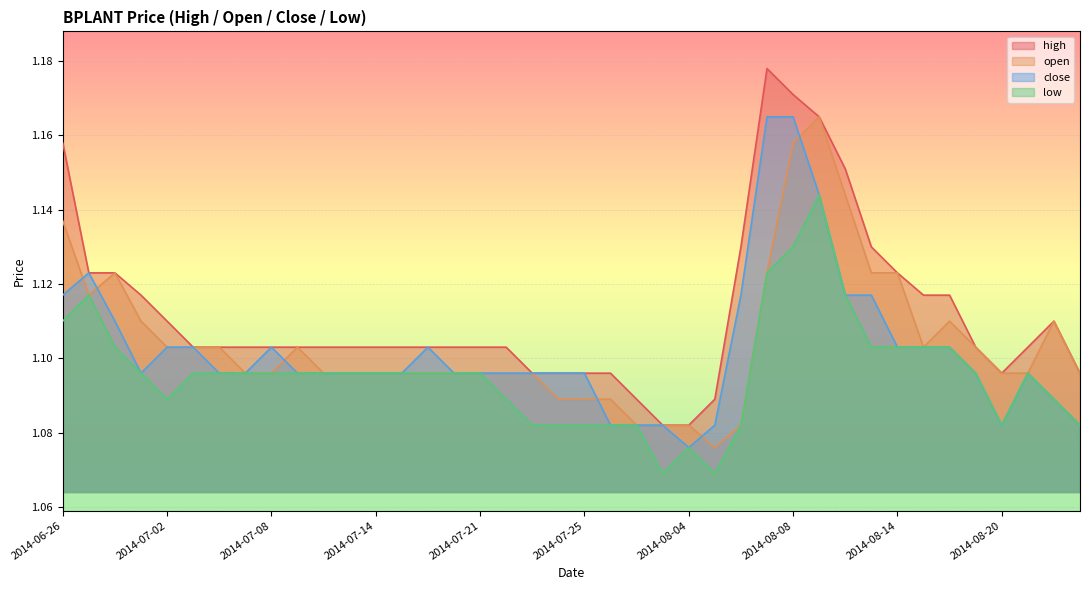

Rank the series by their maximum value, from highest to lowest.

high, open, close, low